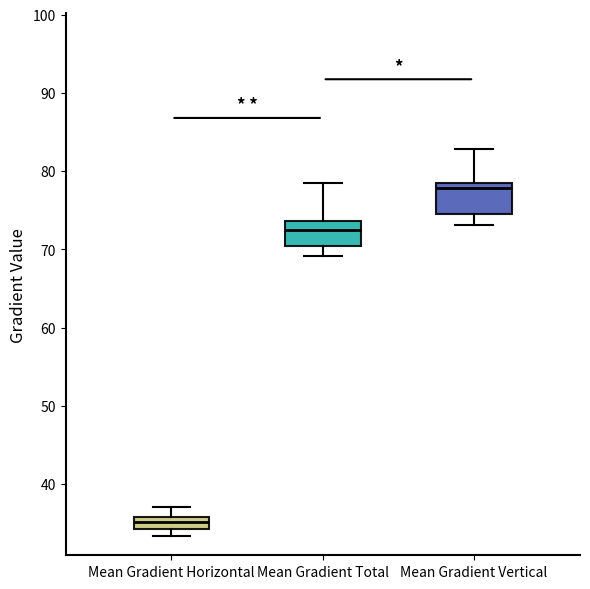

Which box has the lowest median line?

Mean Gradient Horizontal